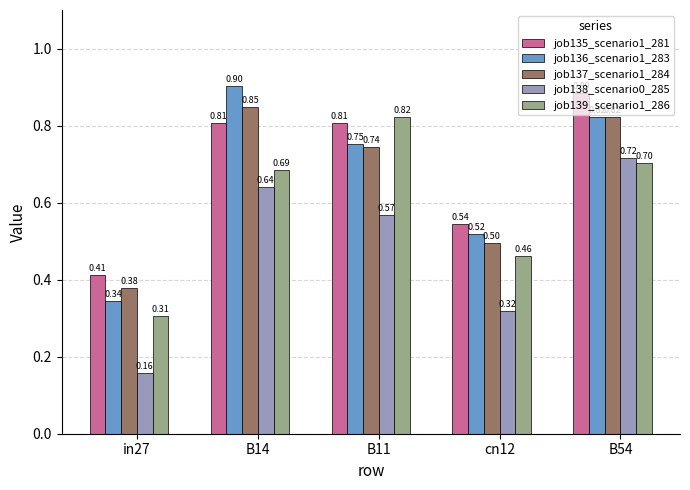

Rank the series at in27 from lowest to highest value.

job138_scenario0_285, job139_scenario1_286, job136_scenario1_283, job137_scenario1_284, job135_scenario1_281